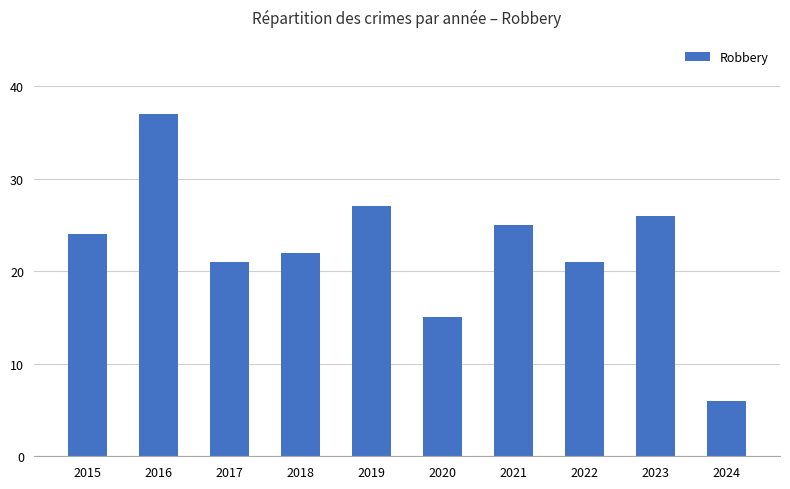

Does the chart contain stacked bars?

No